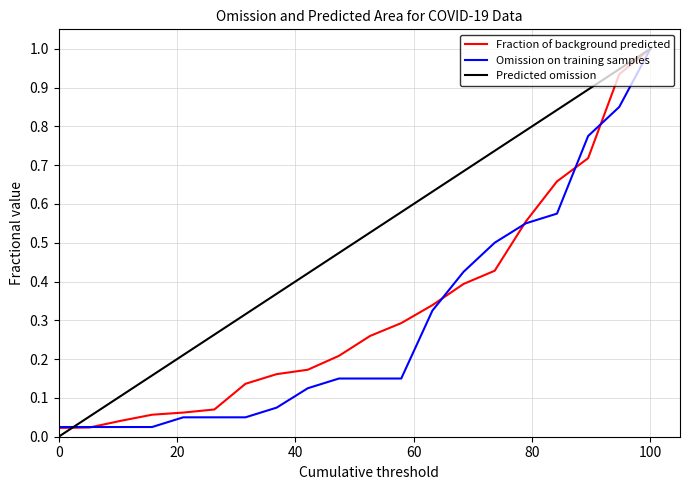

What is the highest value of the Fraction of background predicted series?

1.0